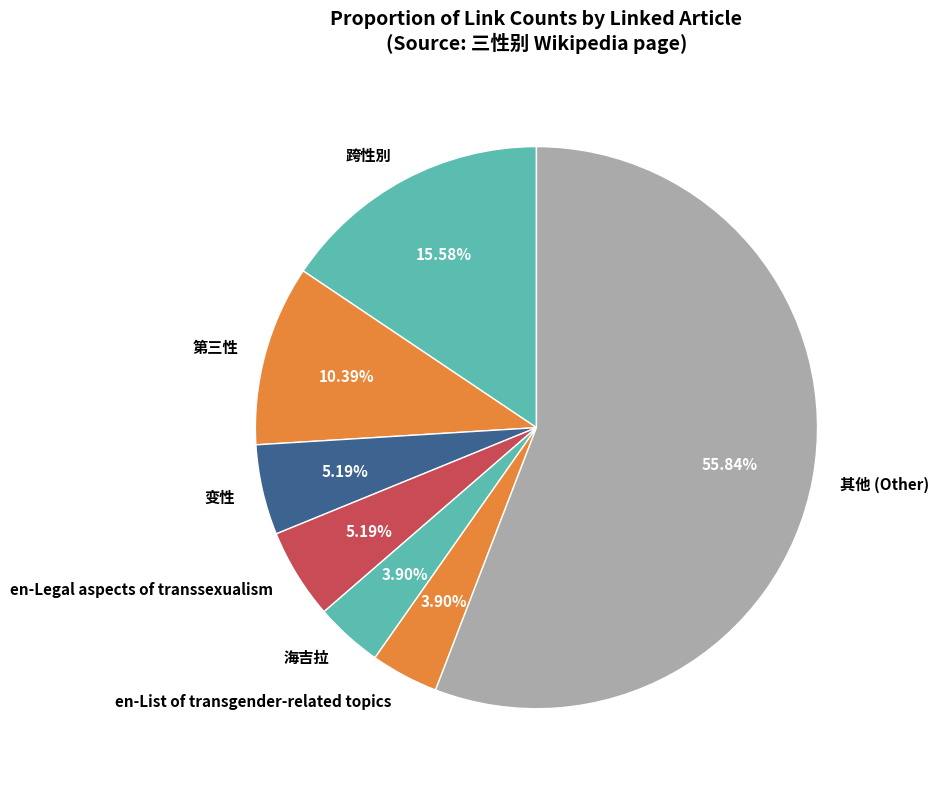

Do 变性 and 海吉拉 together represent more than half of the pie?

No